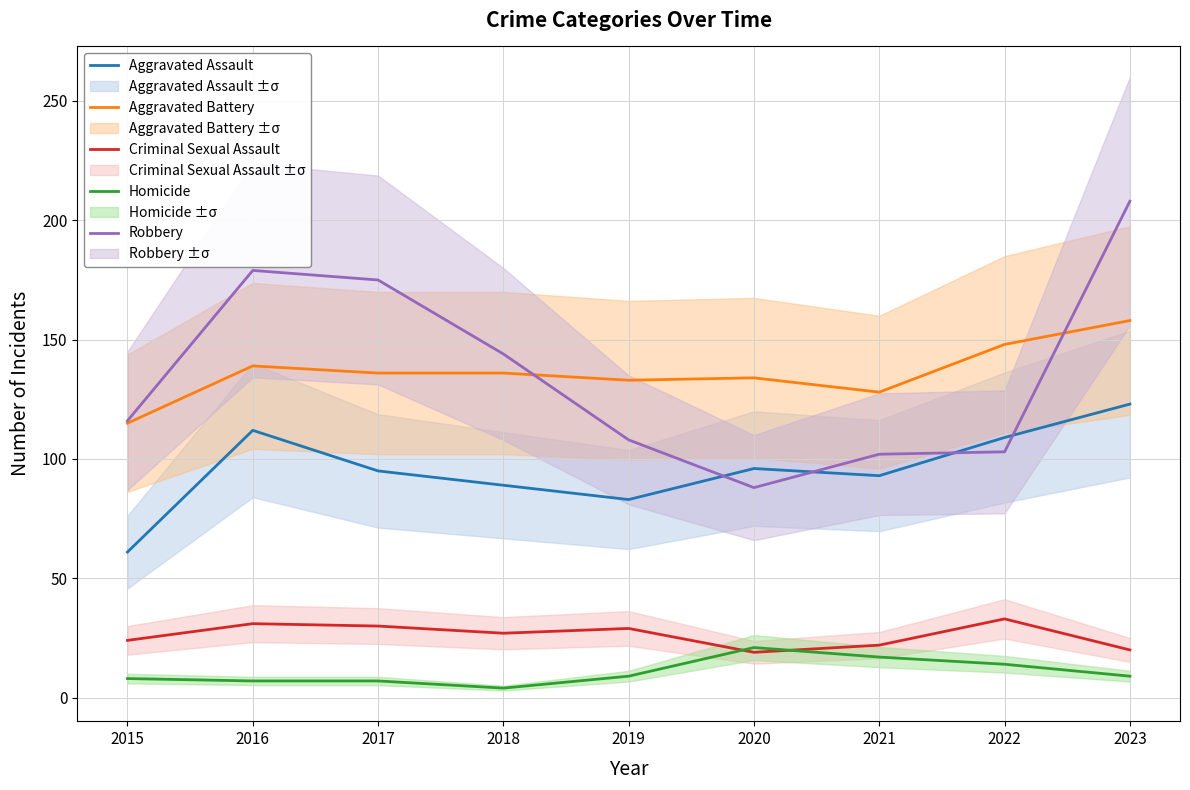

Which series has the widest spread of values?

Robbery